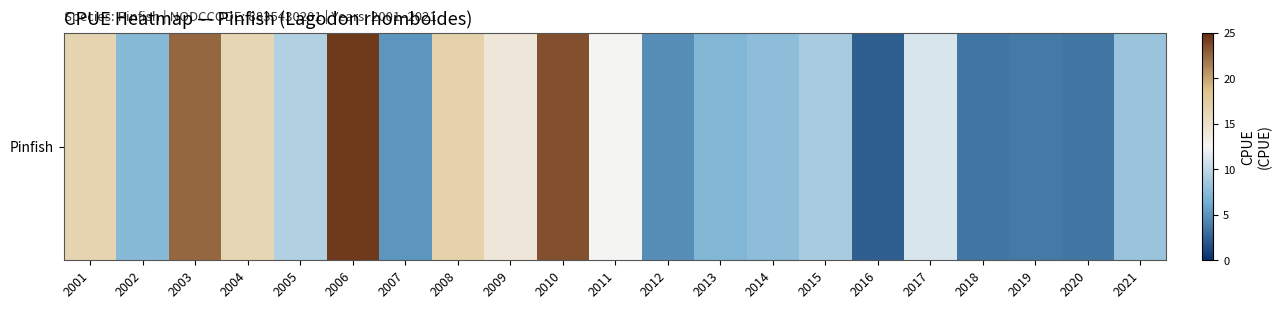

What is the greatest value displayed?

24.5